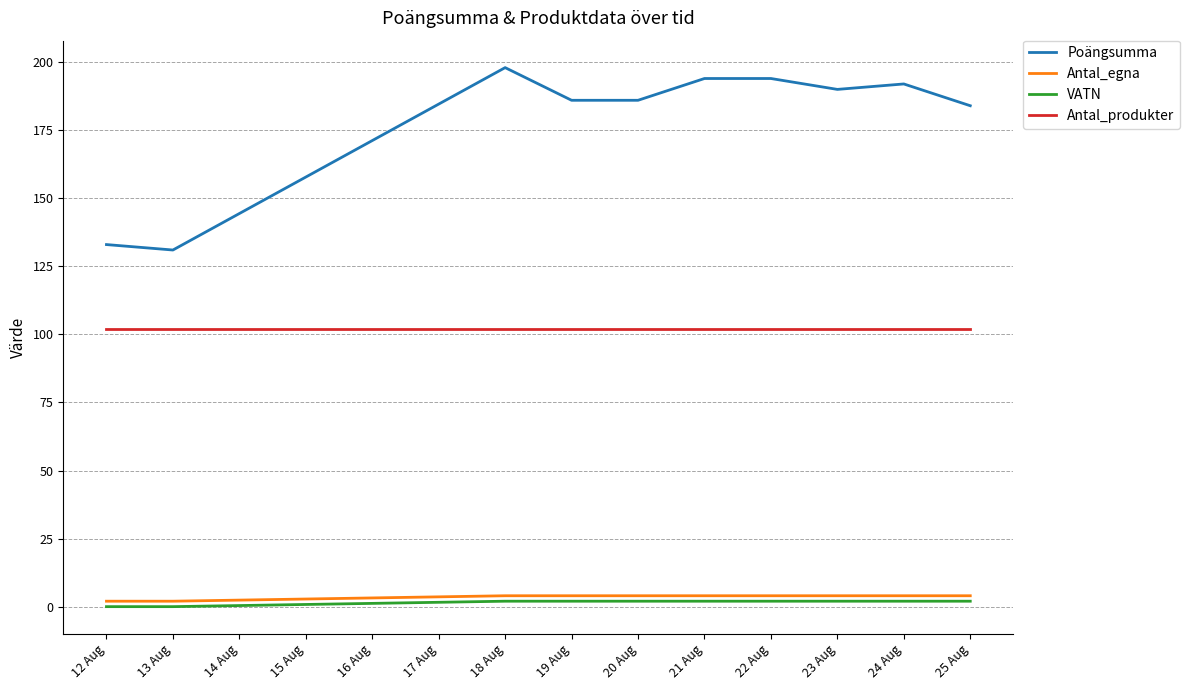

What is the maximum value shown in the chart?

198